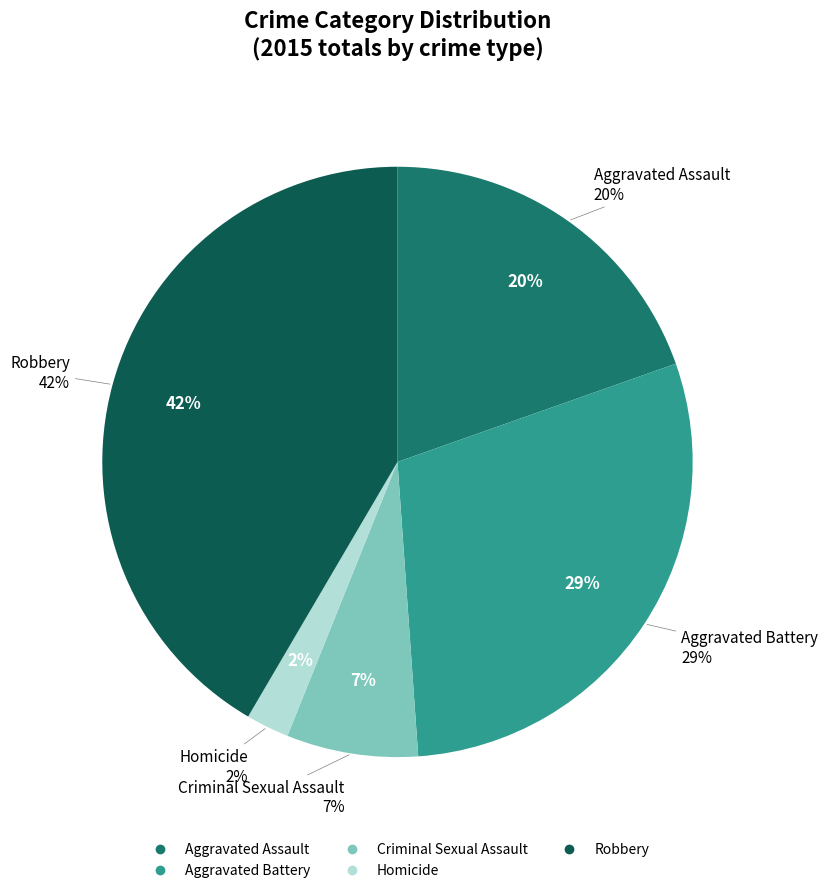

What is the total percentage of Homicide and Aggravated Battery?

31.6%